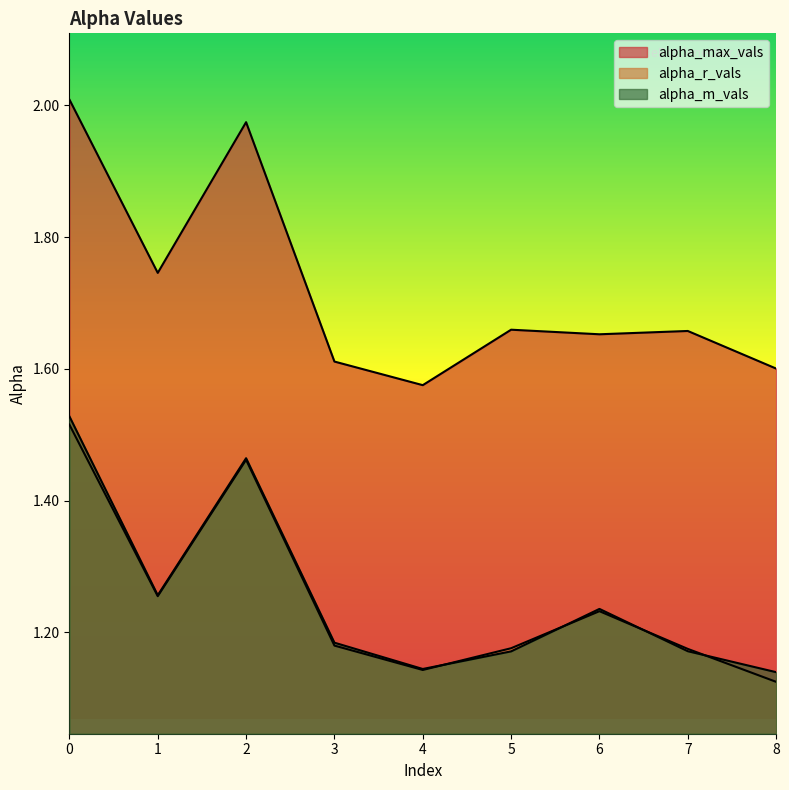

Reading left to right, extract all data points from this chart.

alpha_max_vals: 0=2.0	1=1.7	2=2.0	3=1.6	4=1.6	5=1.7	6=1.7	7=1.7	8=1.6
alpha_r_vals: 0=1.5	1=1.3	2=1.5	3=1.2	4=1.1	5=1.2	6=1.2	7=1.2	8=1.1
alpha_m_vals: 0=1.5	1=1.3	2=1.5	3=1.2	4=1.1	5=1.2	6=1.2	7=1.2	8=1.1